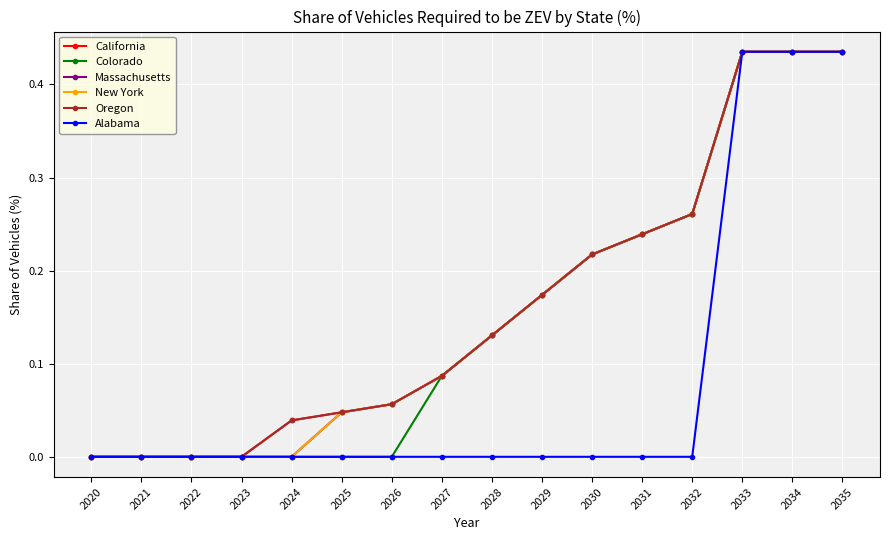

Is this an area chart (filled region under the line)?

No